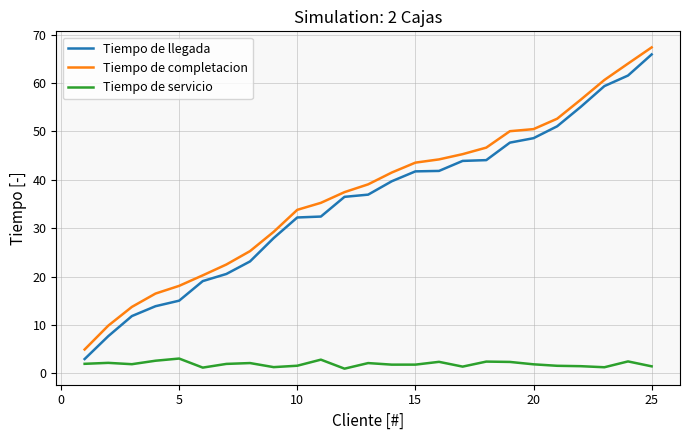

True or false: Tiempo de servicio and Tiempo de completacion cross at least once.

False